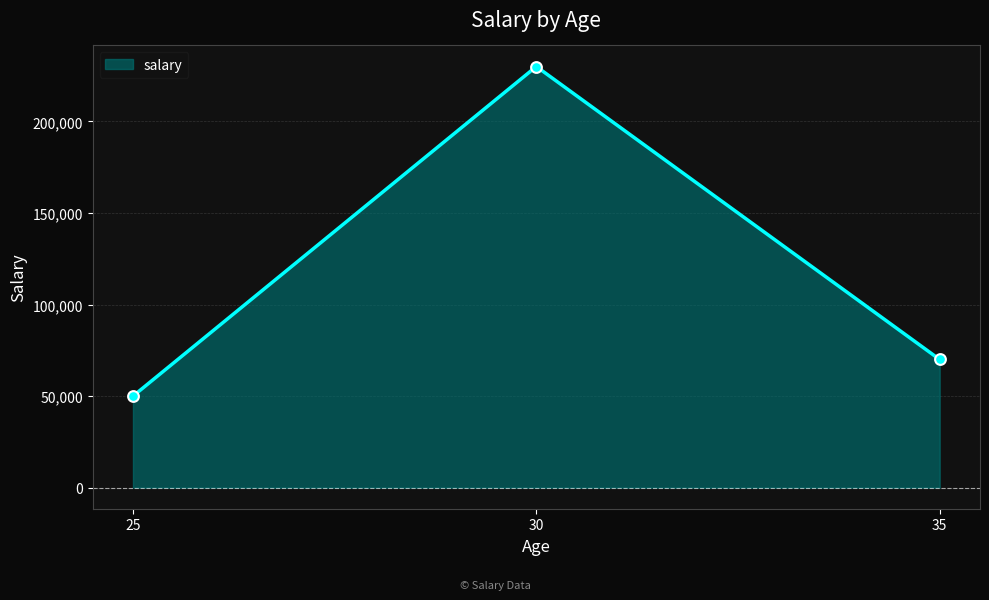

What is the ratio of the value at 25 to the value at 30?

0.2